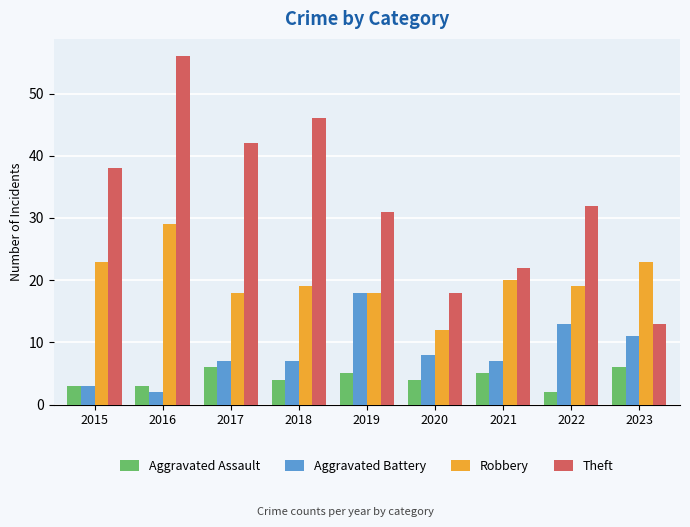

What is the highest value of the Robbery series?

29